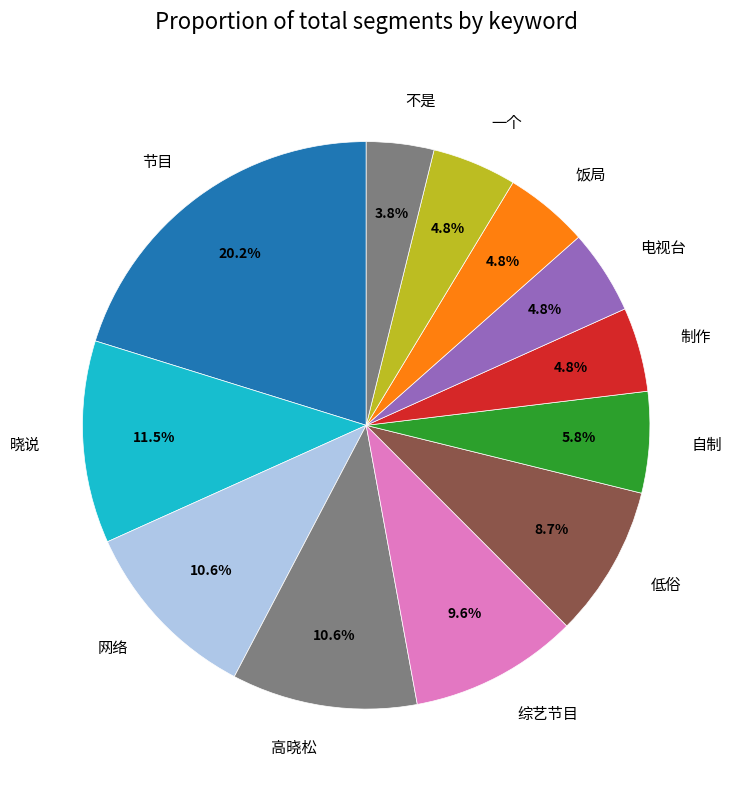

What is the ratio of the value at 不是 to the value at 一个?

0.8